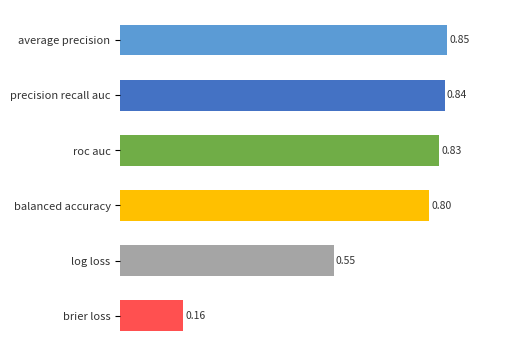

Where is the data nearest to the value 0?

brier loss